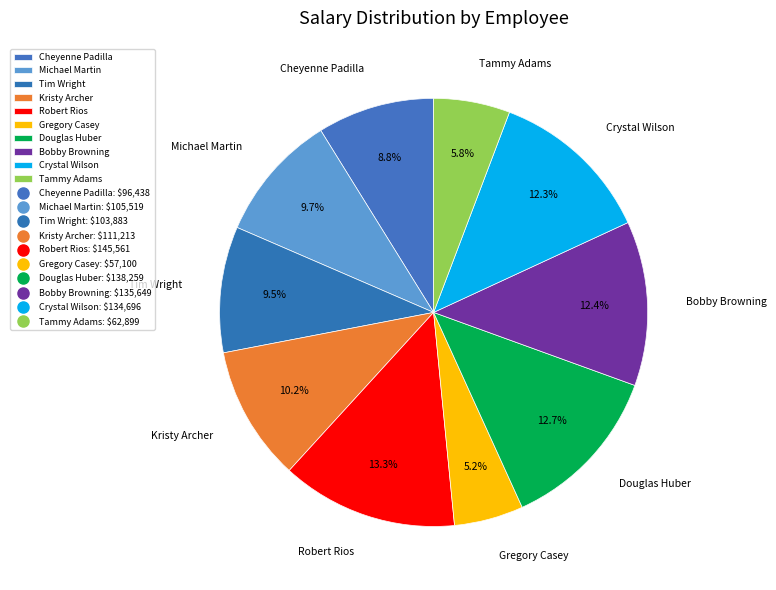

The Michael Martin slice represents 10% of the pie. True or false?

True